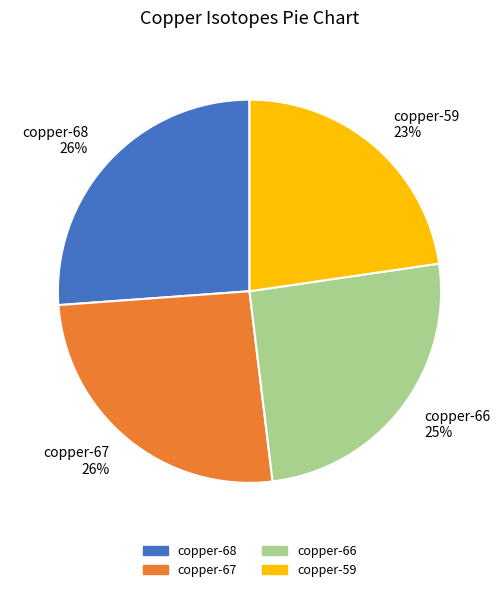

Which category has the smallest portion of the pie?

copper-59